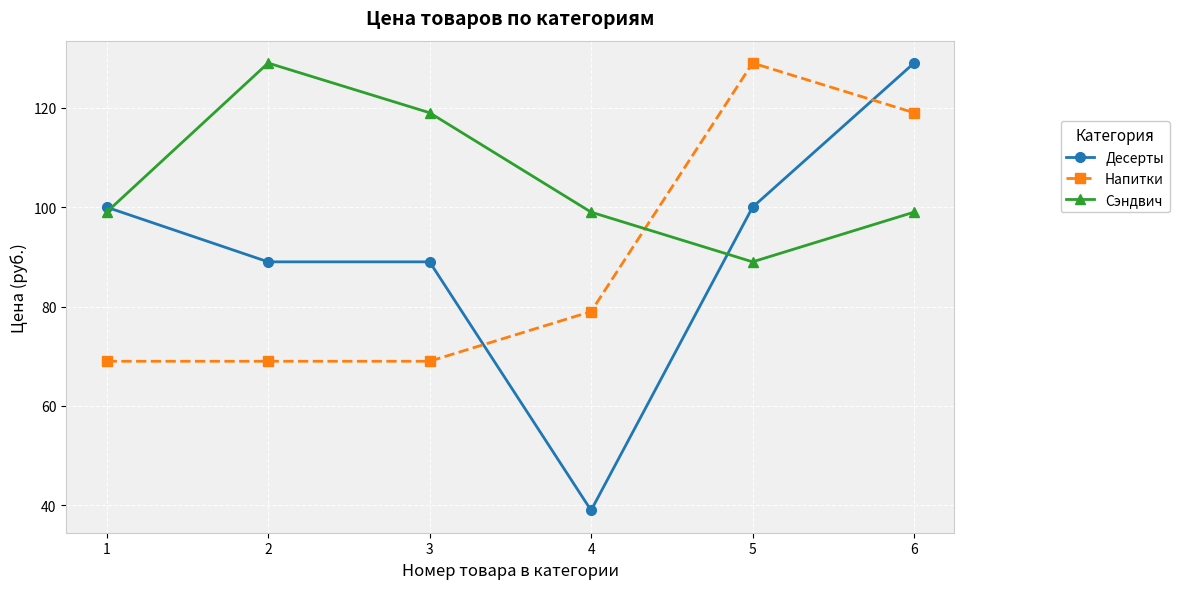

At which category does Сэндвич reach its first local valley?

5